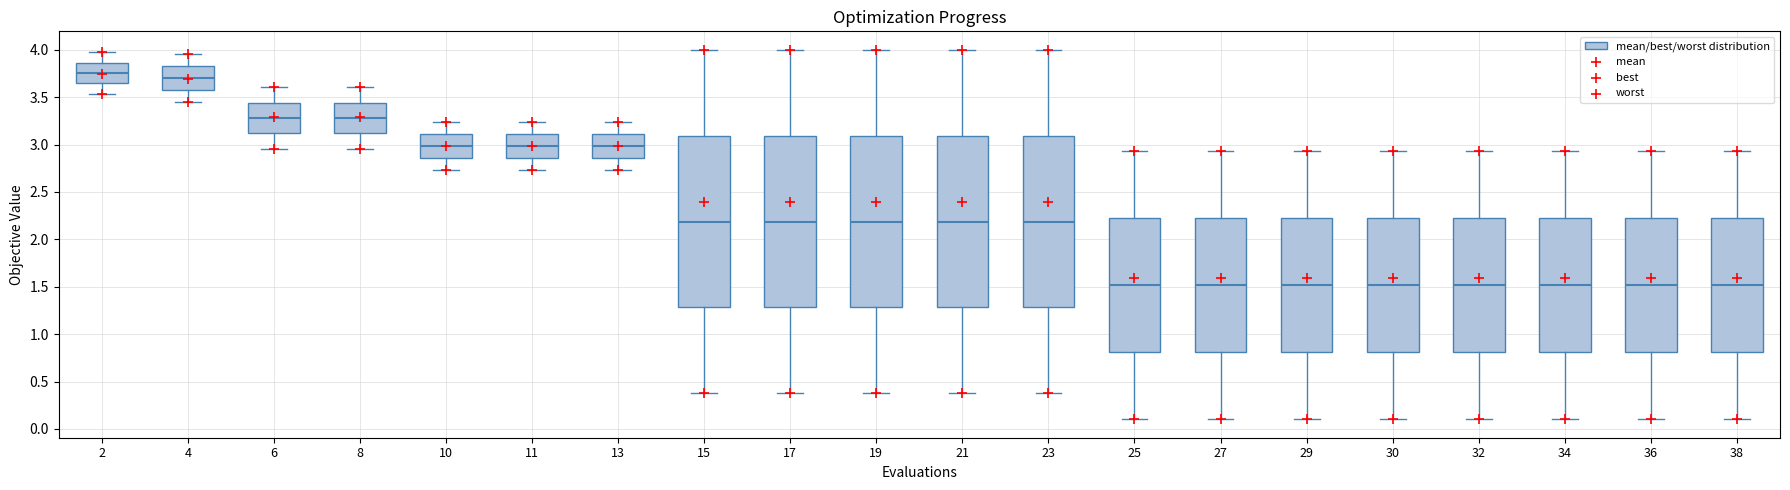

Reading left to right, transcribe this box plot: for each box, give where its median line is, the range the box spans, and where its two whiskers end, as read against the y-axis. The values are not printed on the chart, so give them approximately, as read against the axis.

2: median 3.75, box 3.65 to 3.85, whiskers 3.55 to 3.95
4: median 3.70, box 3.60 to 3.85, whiskers 3.45 to 3.95
6: median 3.30, box 3.10 to 3.45, whiskers 2.95 to 3.60
8: median 3.30, box 3.10 to 3.45, whiskers 2.95 to 3.60
10: median 3.00, box 2.85 to 3.10, whiskers 2.75 to 3.25
11: median 3.00, box 2.85 to 3.10, whiskers 2.75 to 3.25
13: median 3.00, box 2.85 to 3.10, whiskers 2.75 to 3.25
15: median 2.20, box 1.30 to 3.10, whiskers 0.40 to 4.00
17: median 2.20, box 1.30 to 3.10, whiskers 0.40 to 4.00
19: median 2.20, box 1.30 to 3.10, whiskers 0.40 to 4.00
21: median 2.20, box 1.30 to 3.10, whiskers 0.40 to 4.00
23: median 2.20, box 1.30 to 3.10, whiskers 0.40 to 4.00
25: median 1.50, box 0.80 to 2.20, whiskers 0.10 to 2.95
27: median 1.50, box 0.80 to 2.20, whiskers 0.10 to 2.95
29: median 1.50, box 0.80 to 2.20, whiskers 0.10 to 2.95
30: median 1.50, box 0.80 to 2.20, whiskers 0.10 to 2.95
32: median 1.50, box 0.80 to 2.20, whiskers 0.10 to 2.95
34: median 1.50, box 0.80 to 2.20, whiskers 0.10 to 2.95
36: median 1.50, box 0.80 to 2.20, whiskers 0.10 to 2.95
38: median 1.50, box 0.80 to 2.20, whiskers 0.10 to 2.95